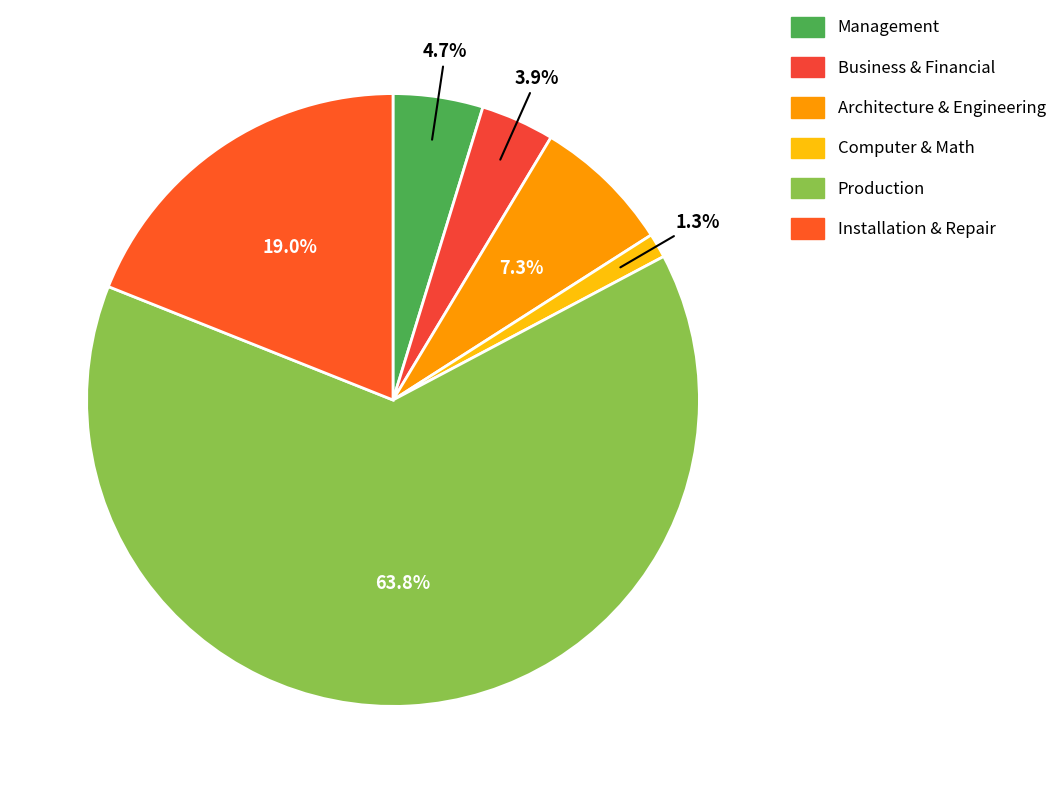

Count the number of slices in the pie.

6